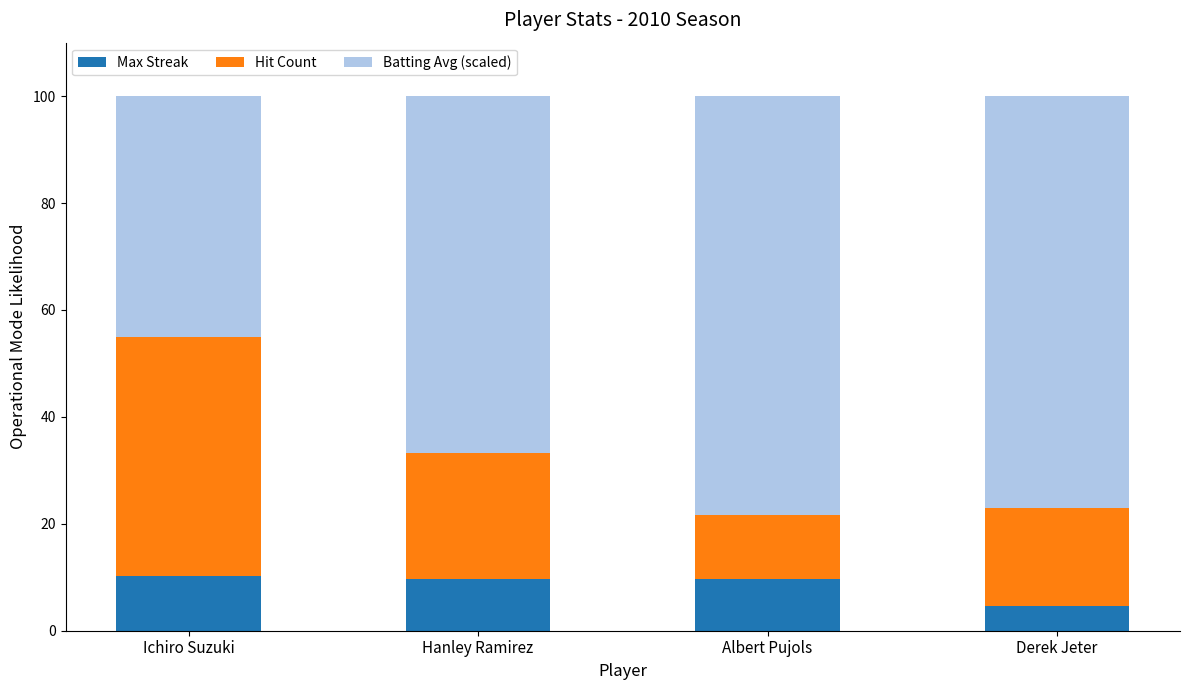

What is the maximum value for Max Streak?

10.2